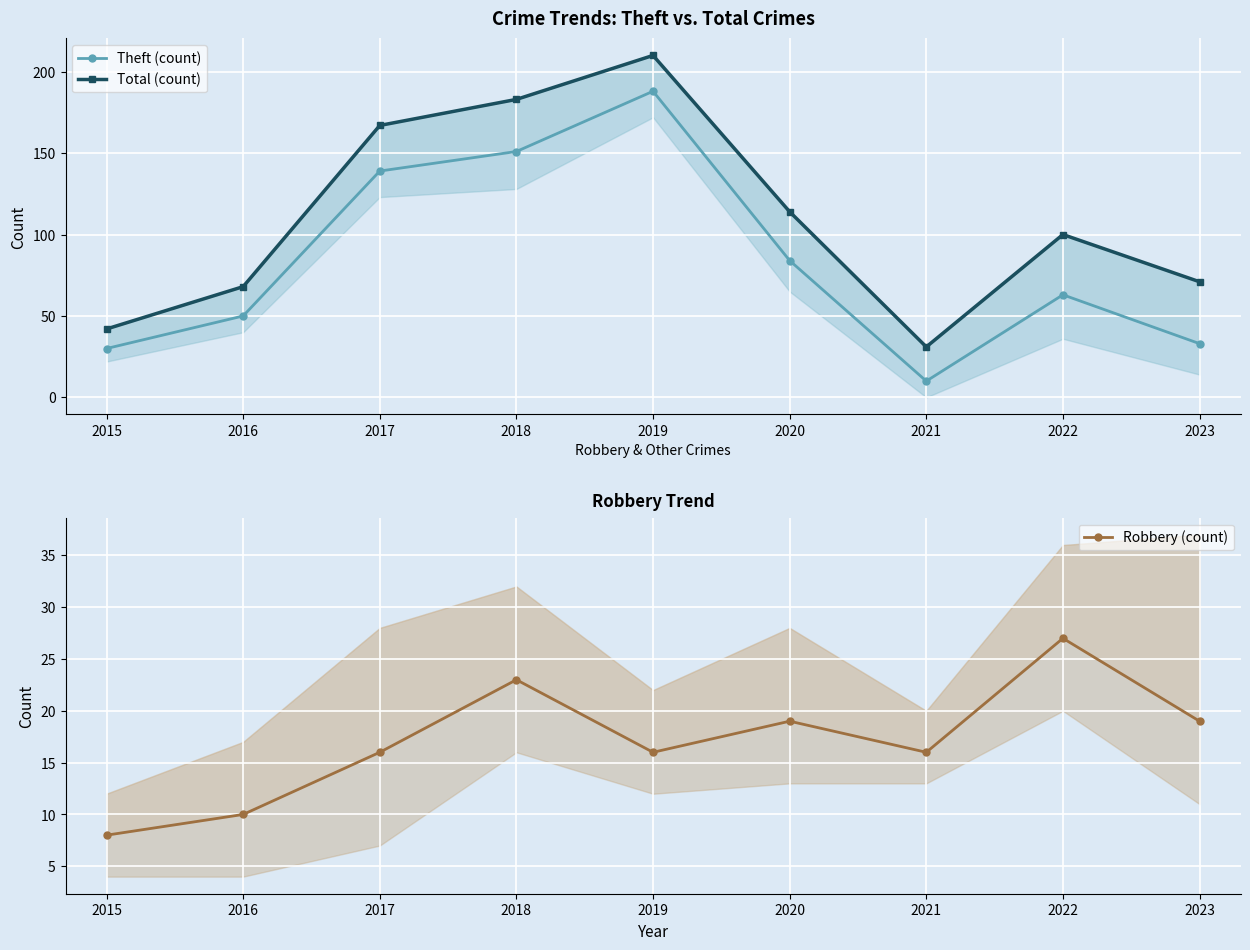

How many distinct data groups are displayed?

3